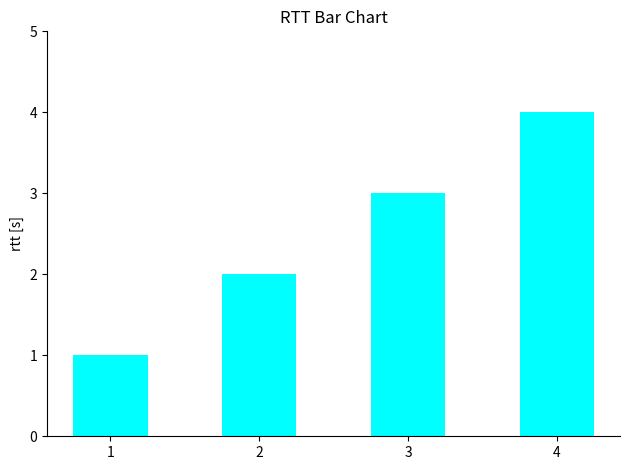

Is it true that the value at 4 is 2?

False